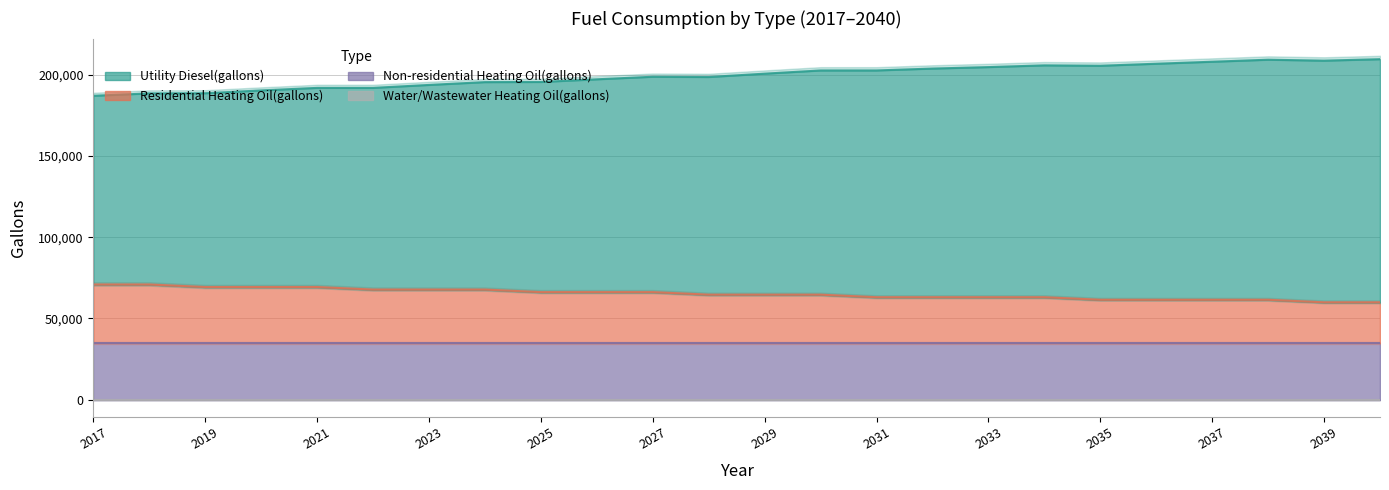

Is it true that Residential Heating Oil(gallons) equals 94116.0 at 2028?

False